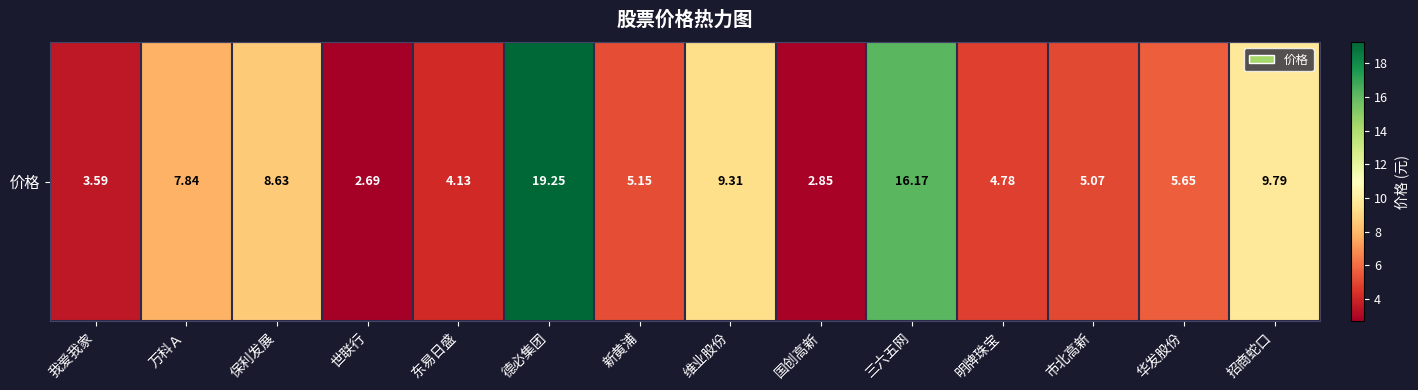

What is the difference between the maximum and minimum values?

16.6